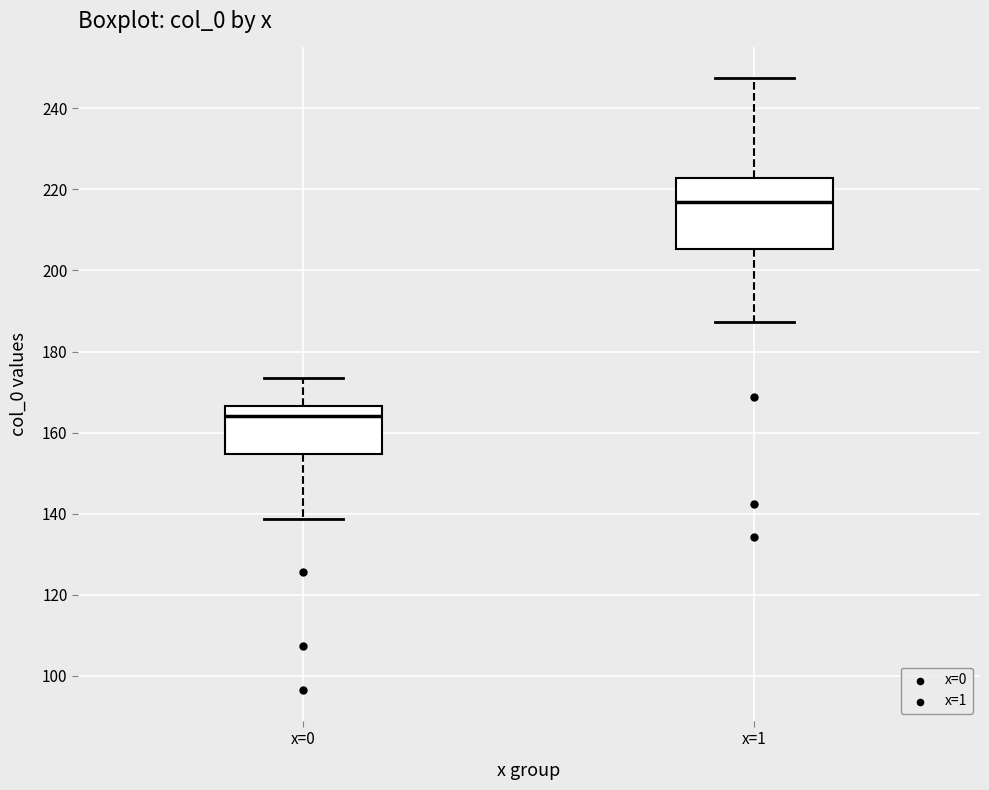

Reading left to right, transcribe this box plot: for each box, give where its median line is, the range the box spans, and where its two whiskers end, as read against the y-axis. The values are not printed on the chart, so give them approximately, as read against the axis.

x=0: median 164, box 154 to 166, whiskers 138 to 174
x=1: median 216, box 206 to 222, whiskers 188 to 248